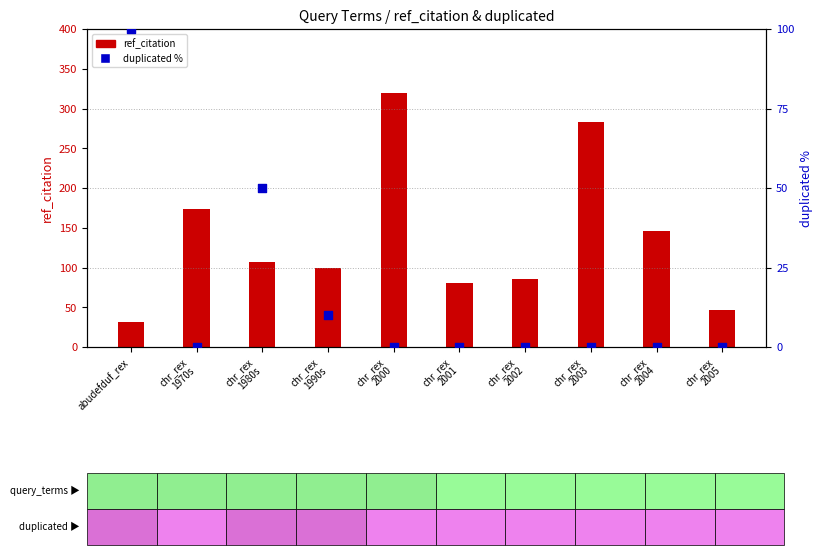

What is the total value across all series at chr_rex
2001?

81